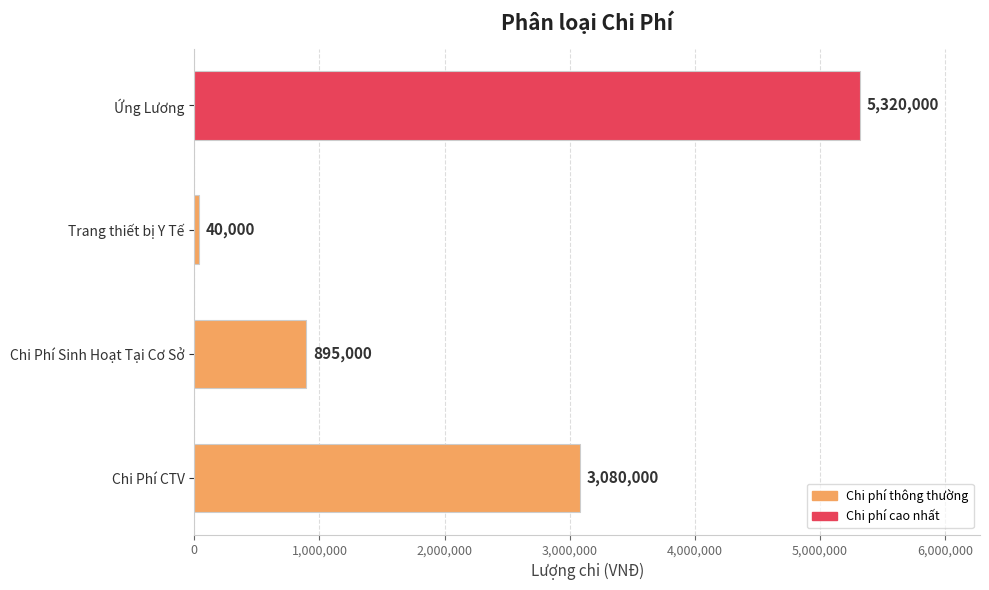

Reading top to bottom, what are all the values shown in this chart?

5320000	40000	895000	3080000